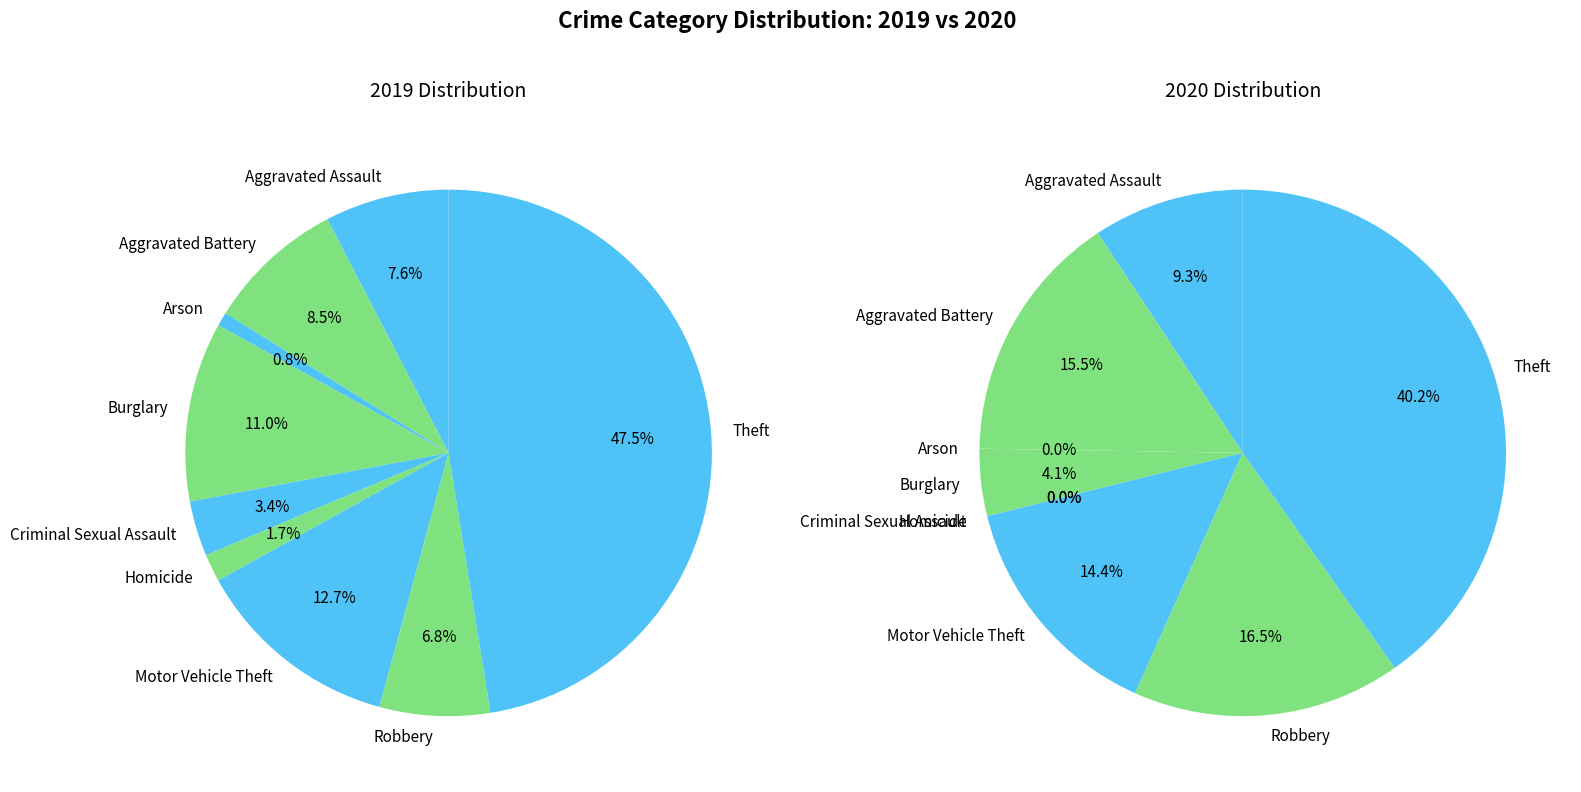

Combined, do 8 and 4 account for over 50%?

Yes